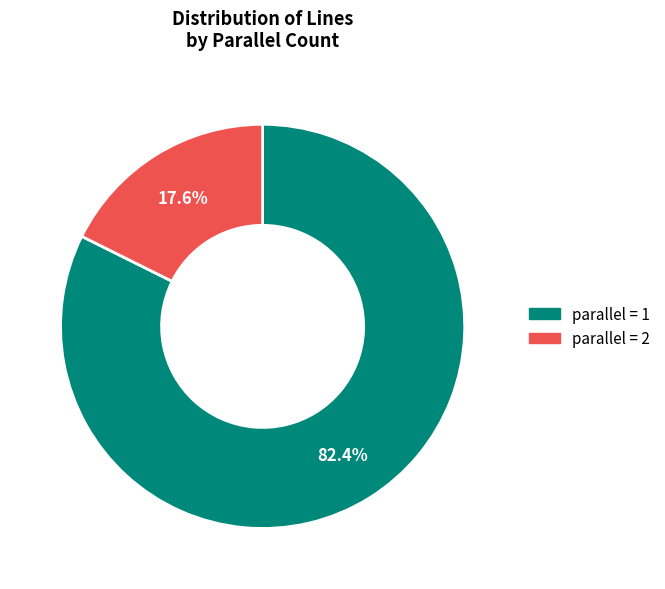

What portion of the pie excludes parallel = 1?

17.6%